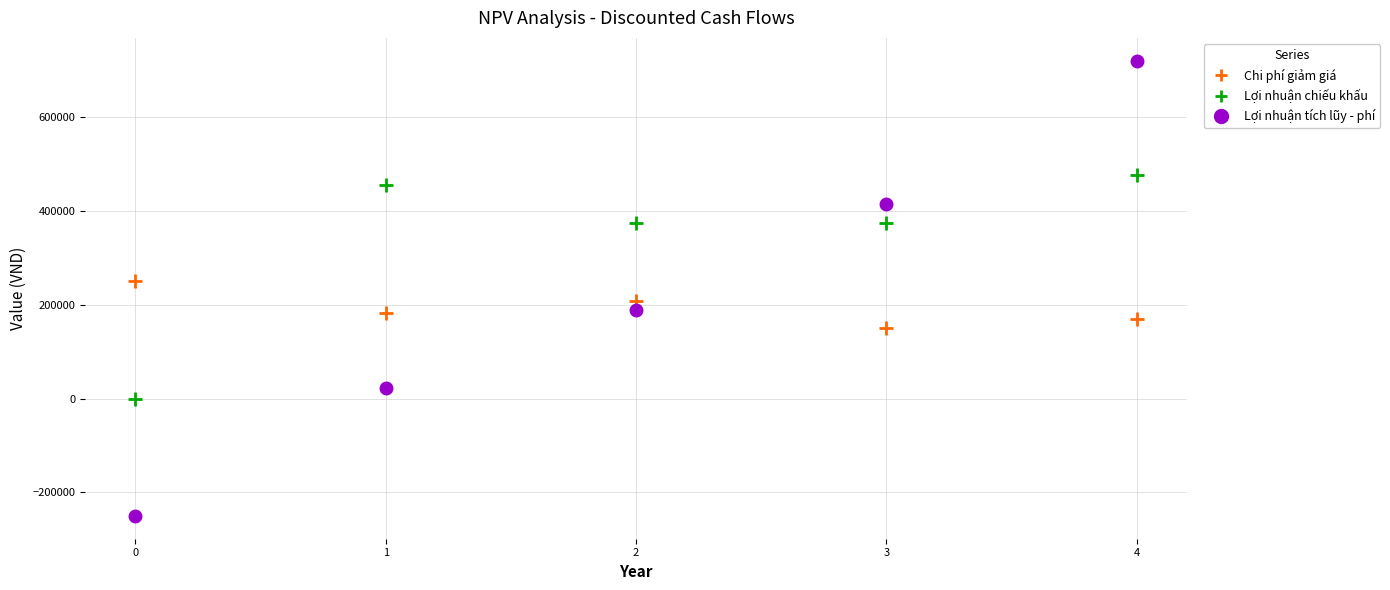

Which series has the widest spread of Y values?

Lợi nhuận tích lũy - phí